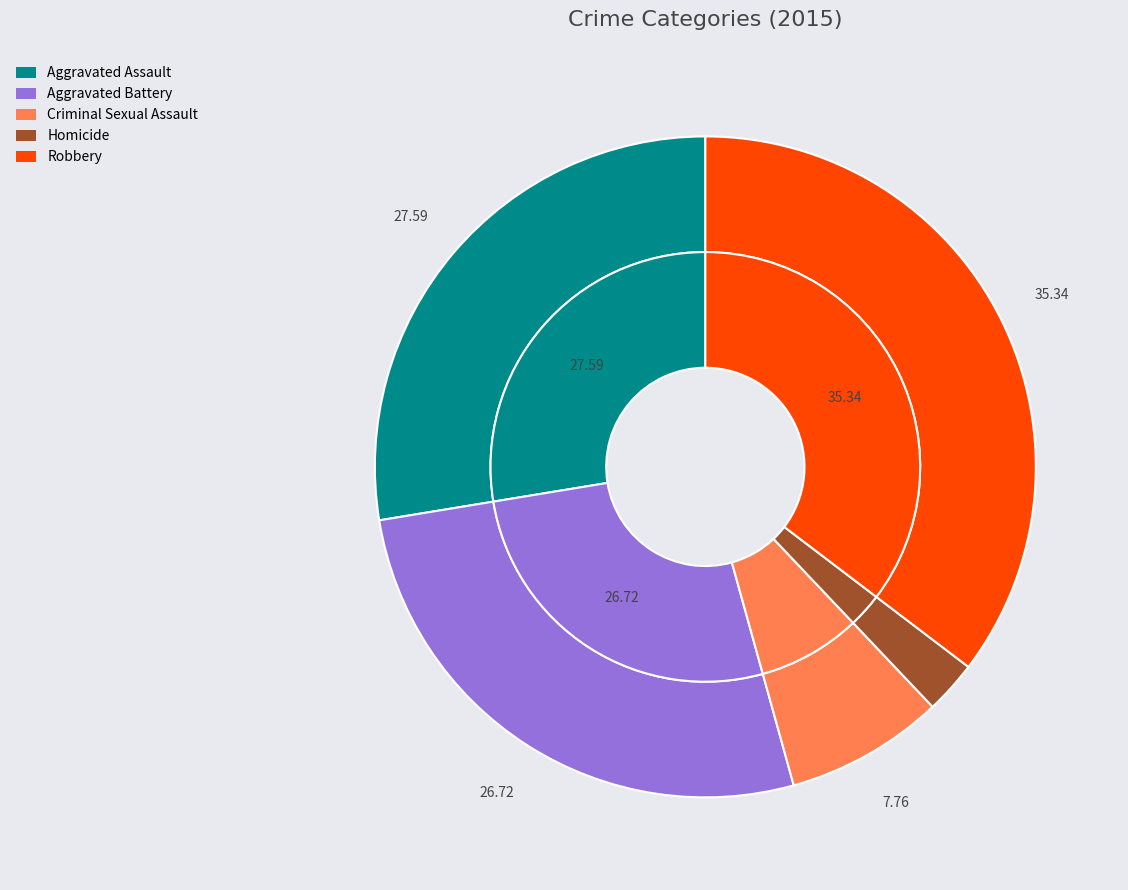

What is the ratio of the value at Robbery to the value at Aggravated Assault?

1.3